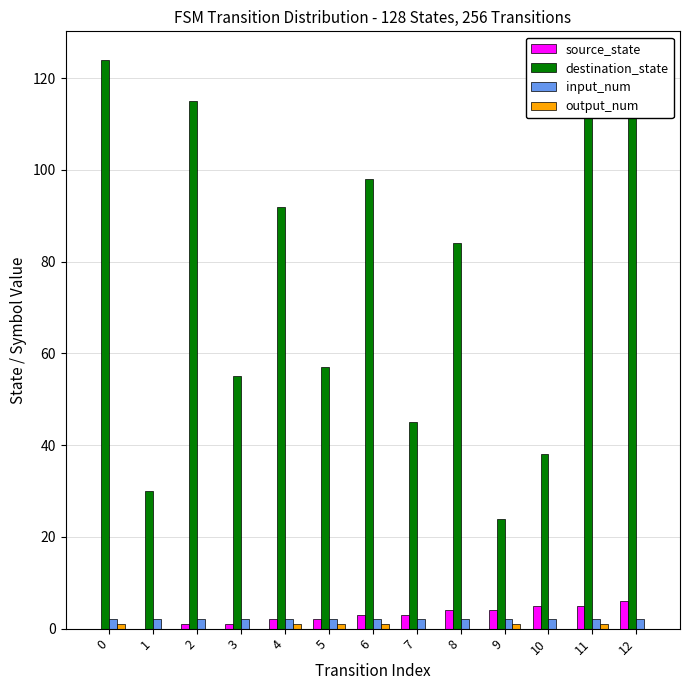

Which series has the largest total across all categories?

destination_state